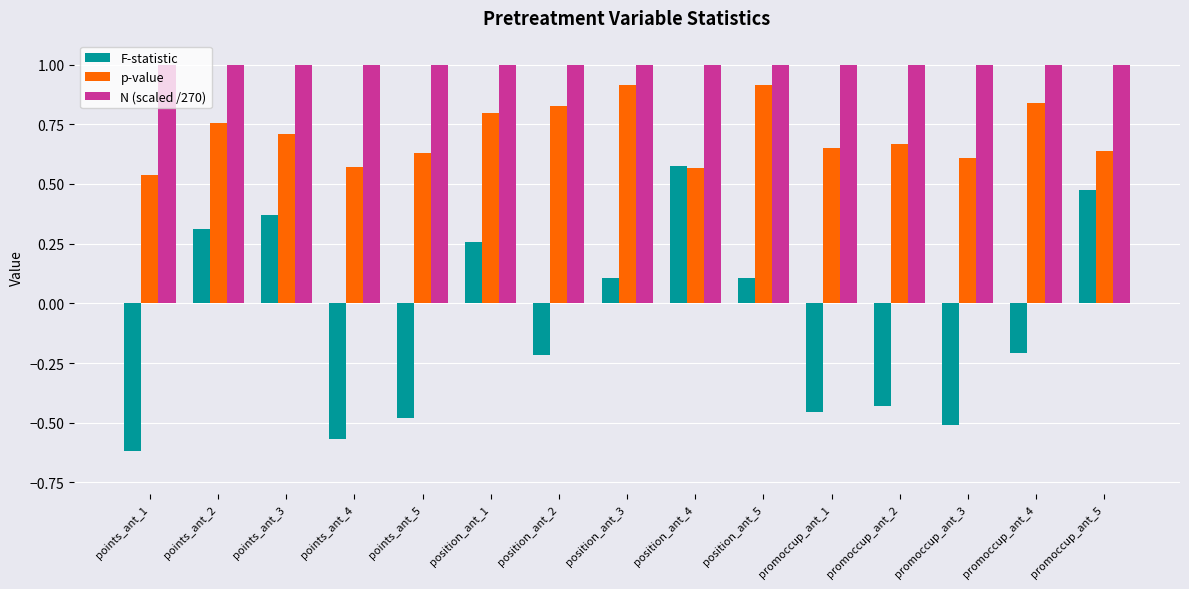

What are all the series names shown in the legend?

F-statistic, p-value, N (scaled /270)